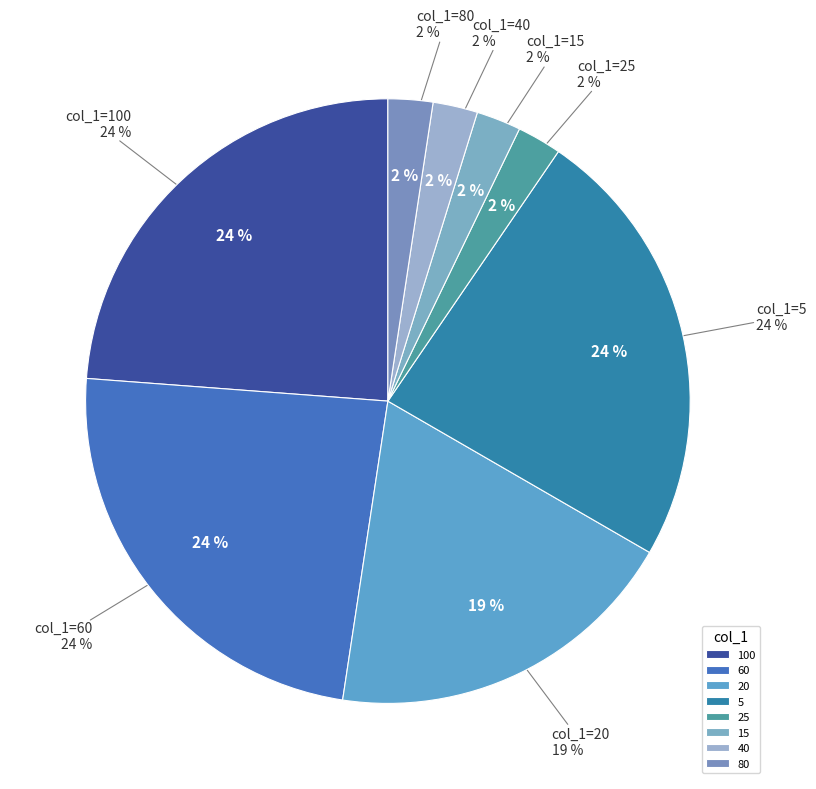

How many slices are in this pie chart?

8